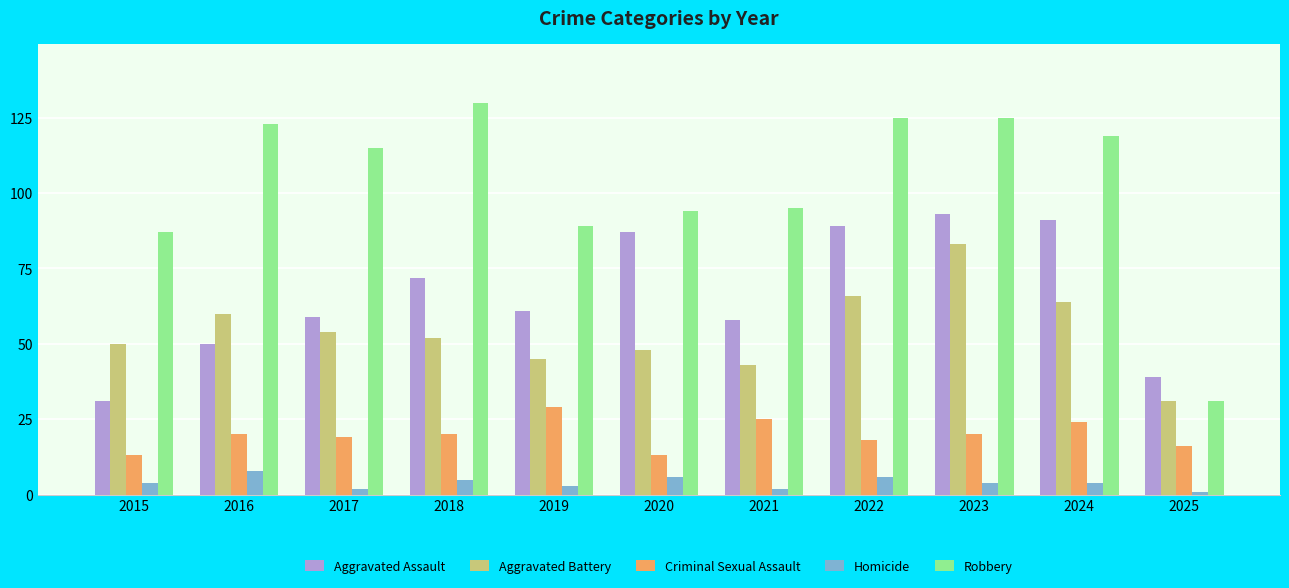

What is the sum of the Aggravated Assault values at 2021 and 2020?

145